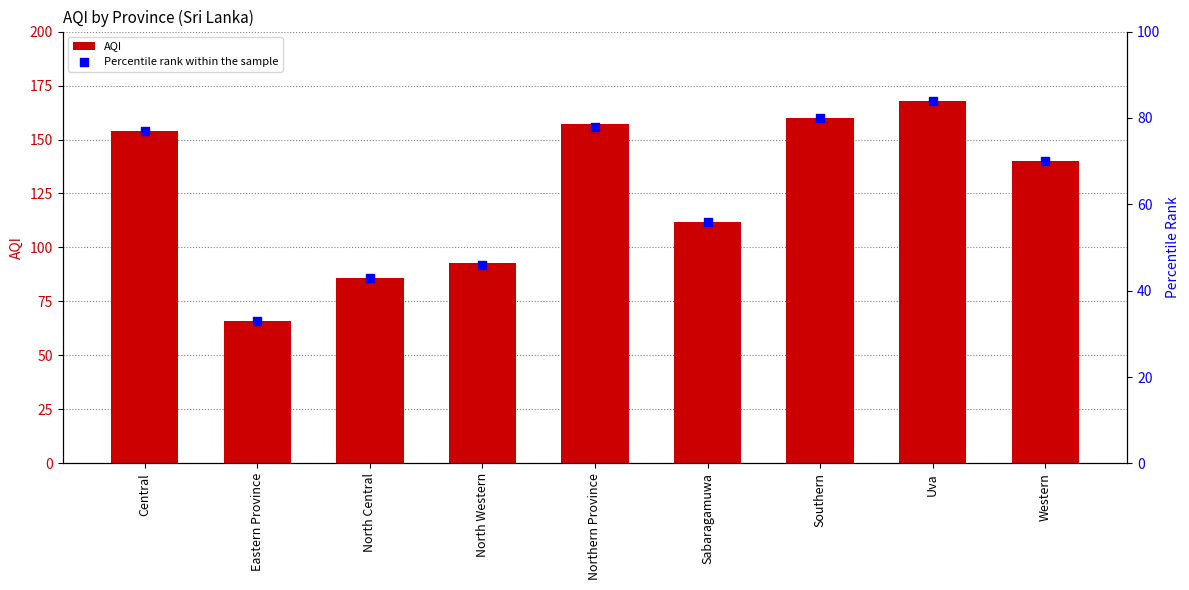

What is the total value across all series at Central?

231